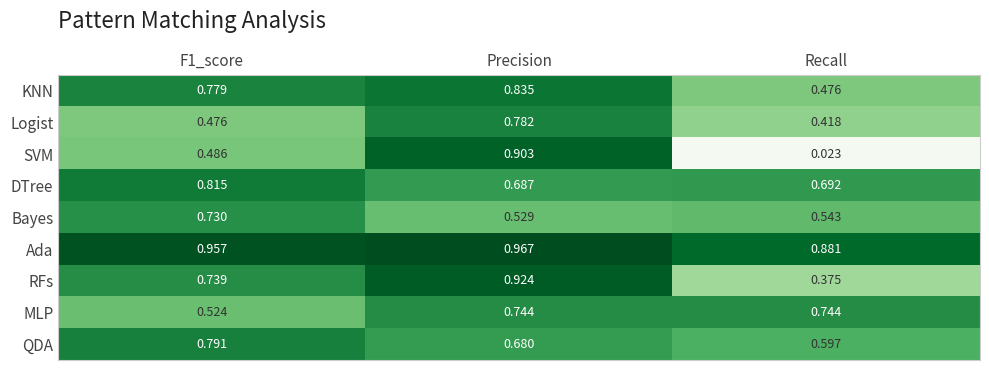

Which category has the highest value across all series?

Precision